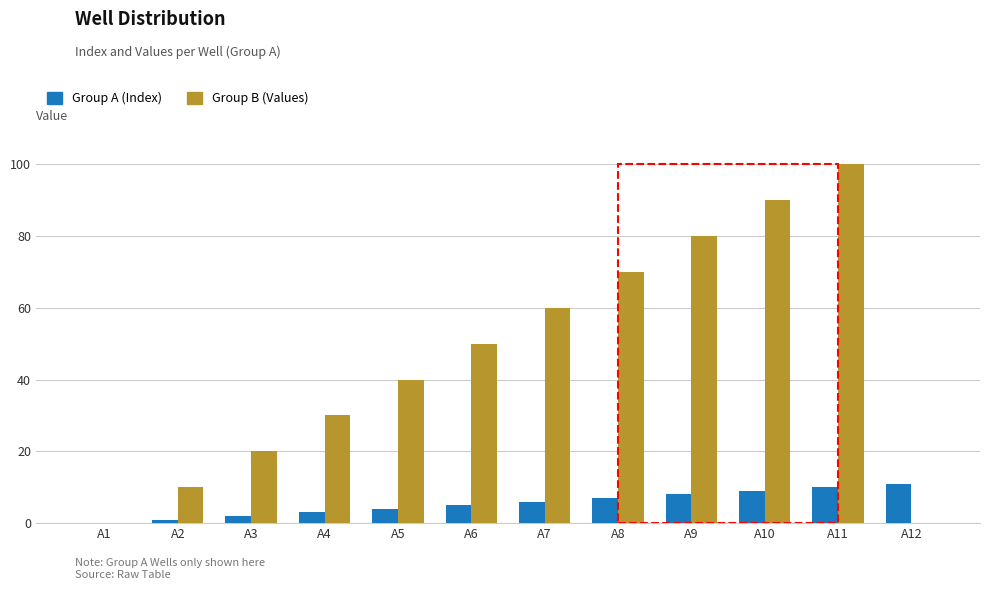

Which series has the largest total across all categories?

Group B (Values)